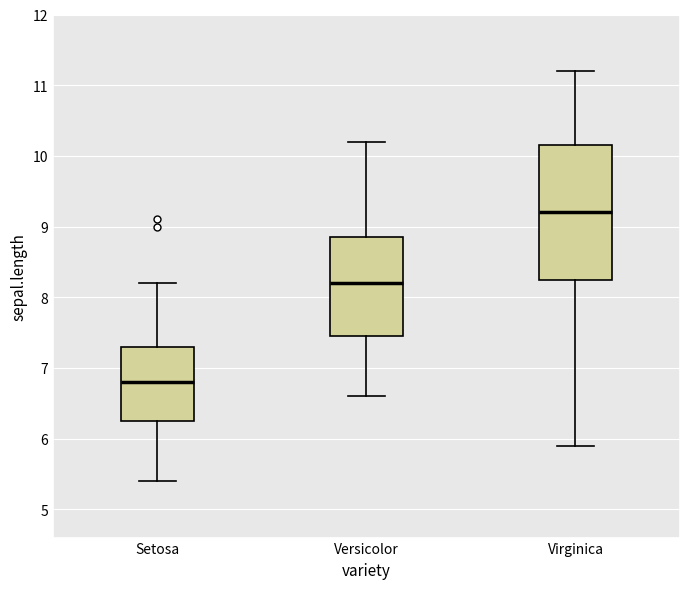

Comparing the boxes themselves (not the whiskers), which one is the tallest?

Virginica